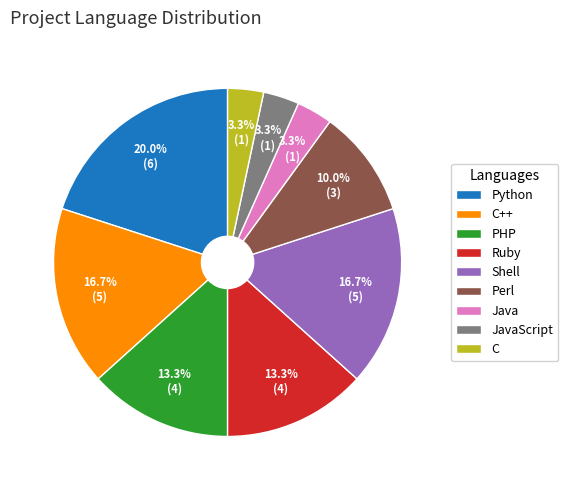

What is the largest slice in the pie chart?

Python